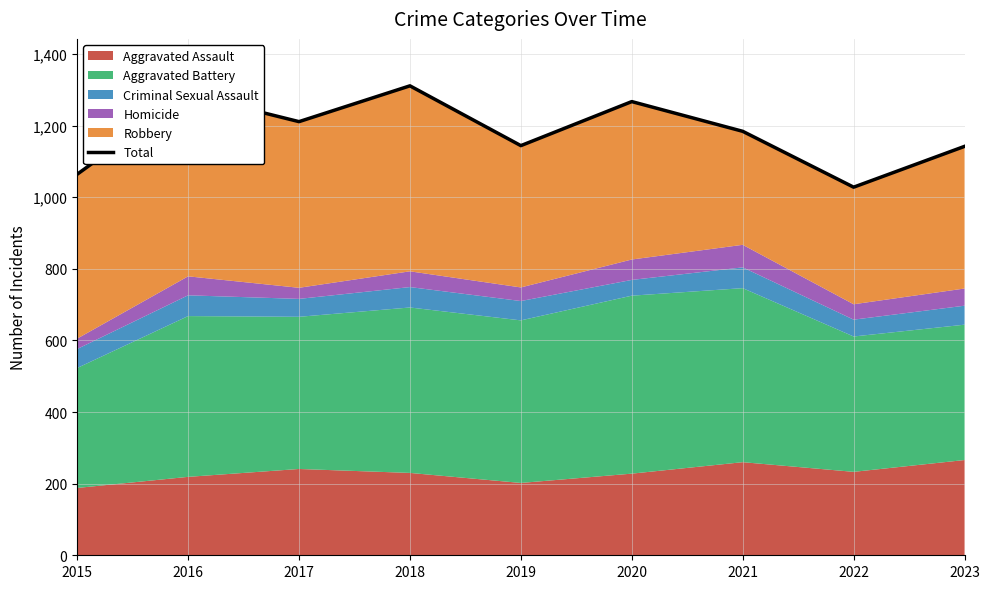

Is it true that the value at 2015 is 1064?

True